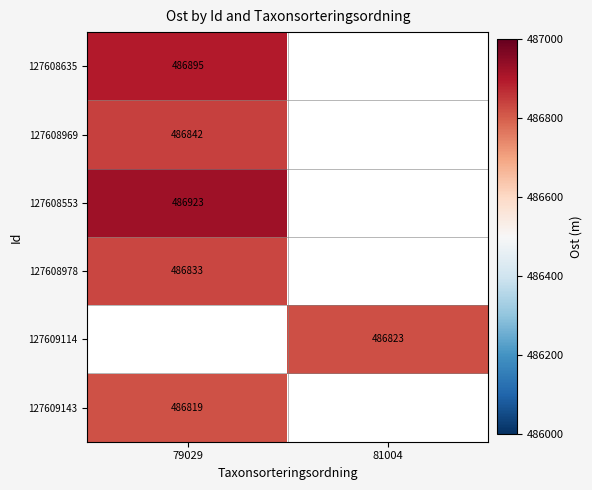

The 127608969 series shows 486842 at 79029. True or false?

True